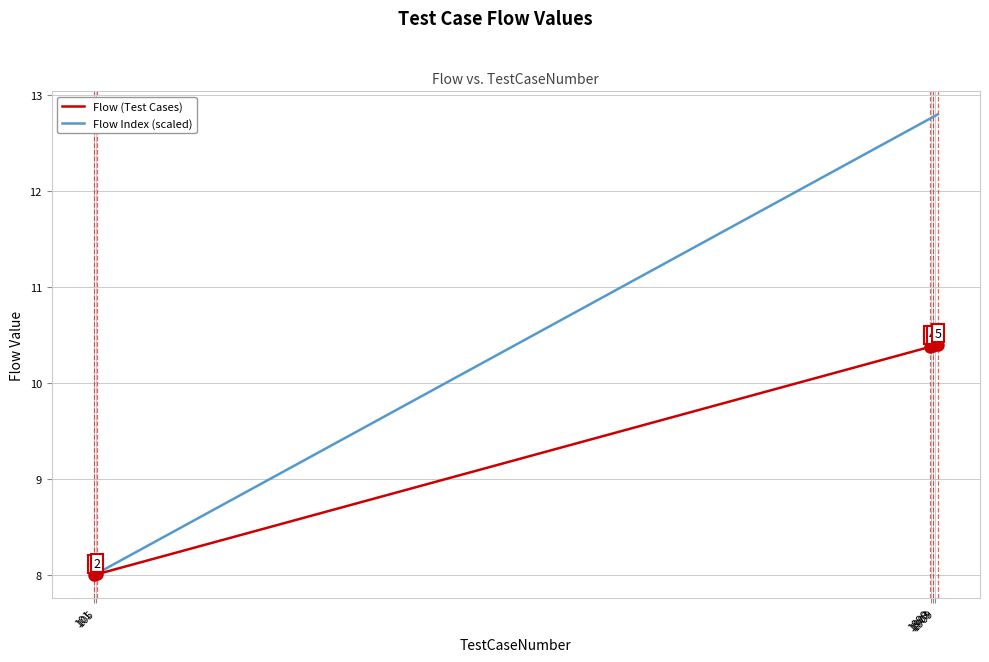

Which series has the widest spread of values?

Flow Index (scaled)